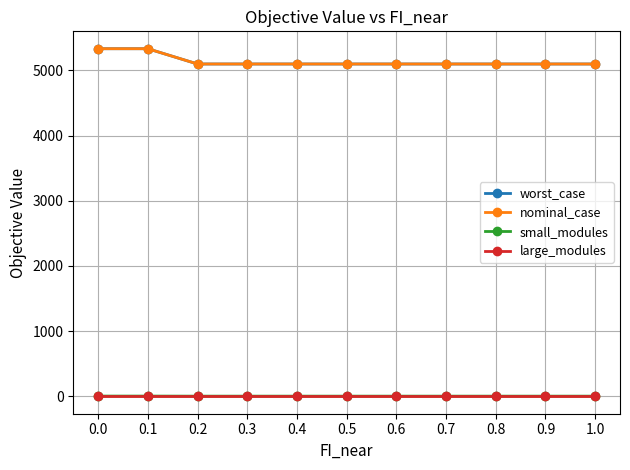

Does the chart have visible grid lines?

Yes